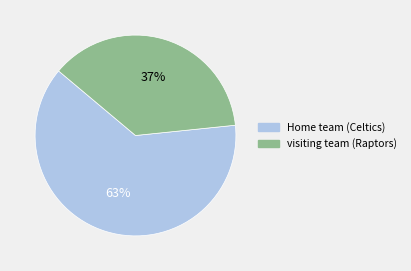

Which has a higher value, Home team (Celtics) or visiting team (Raptors)?

Home team (Celtics)